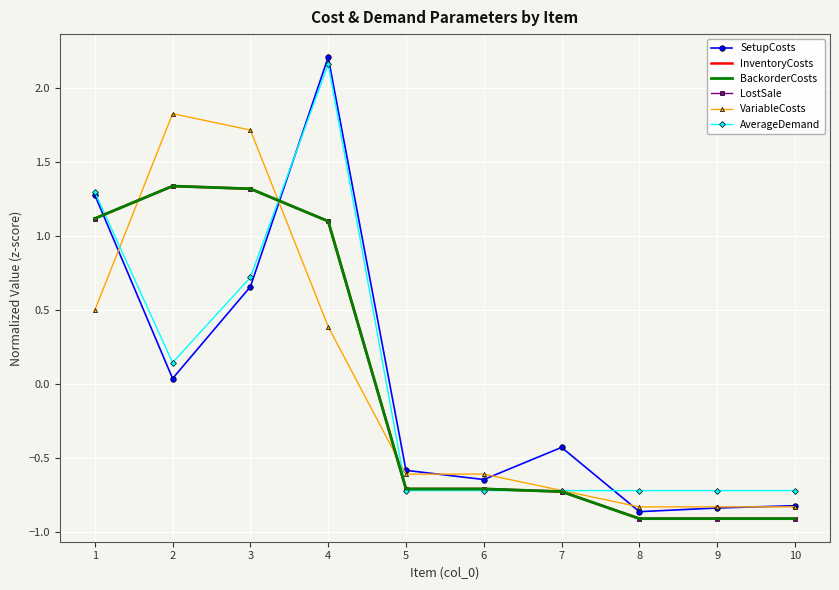

True or false: VariableCosts has more than 0 interior local peaks.

True